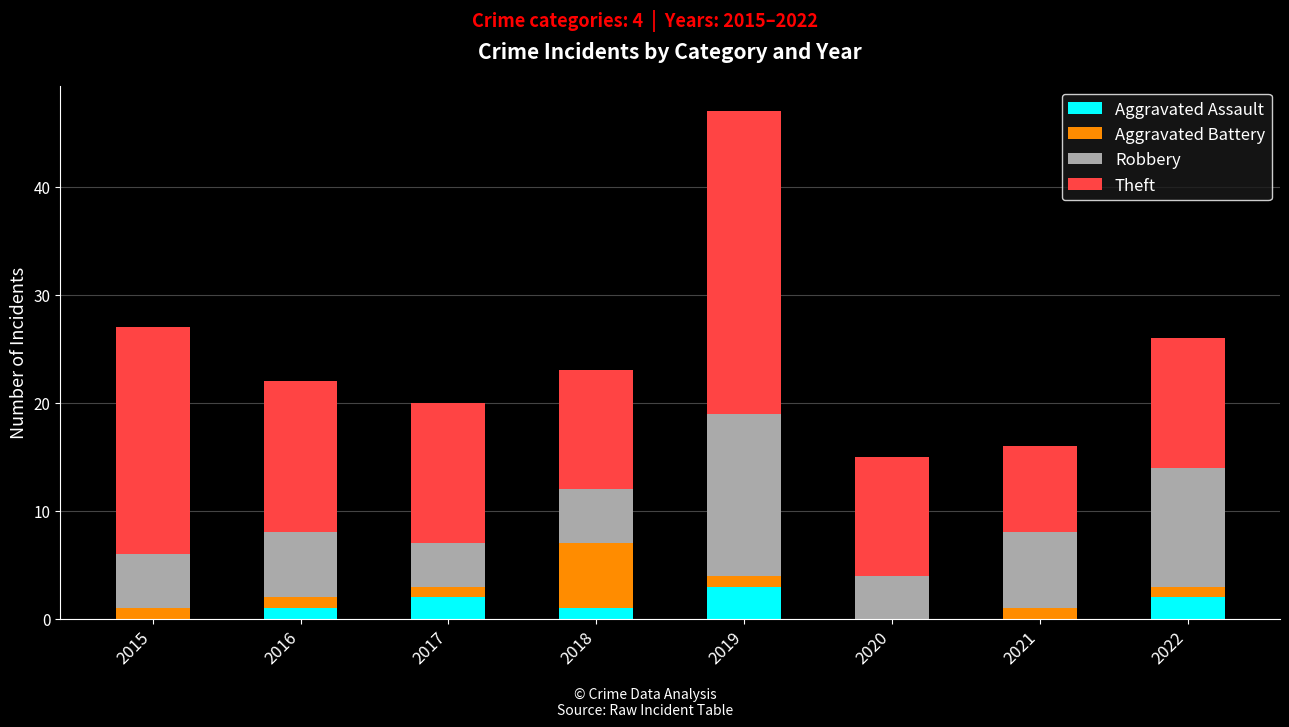

The Aggravated Assault series shows 5 at 2019. True or false?

False